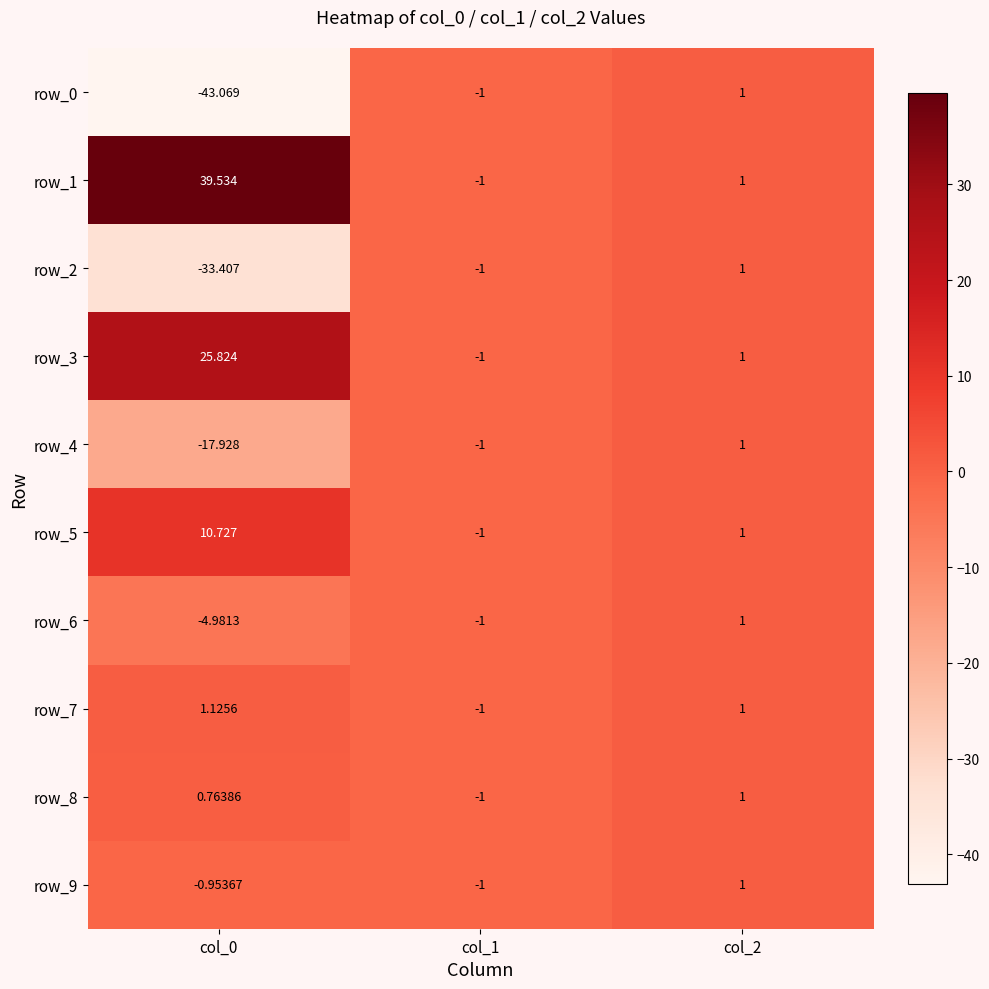

What is the difference between the row_2 values at col_1 and col_0?

32.4